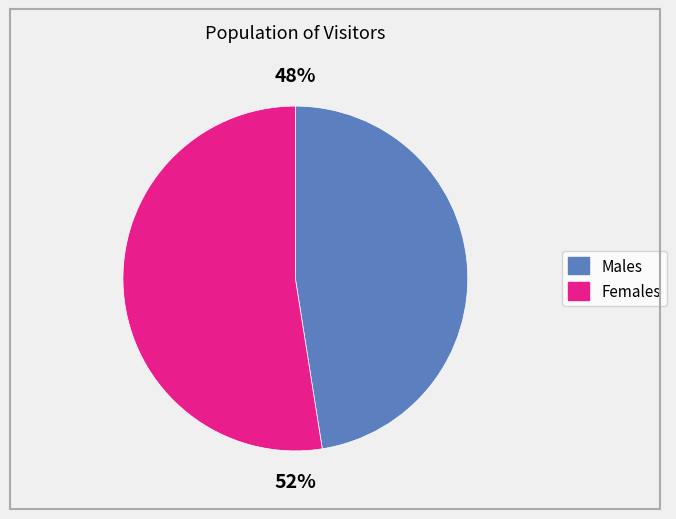

To the nearest percent, what is the average slice percentage?

50%